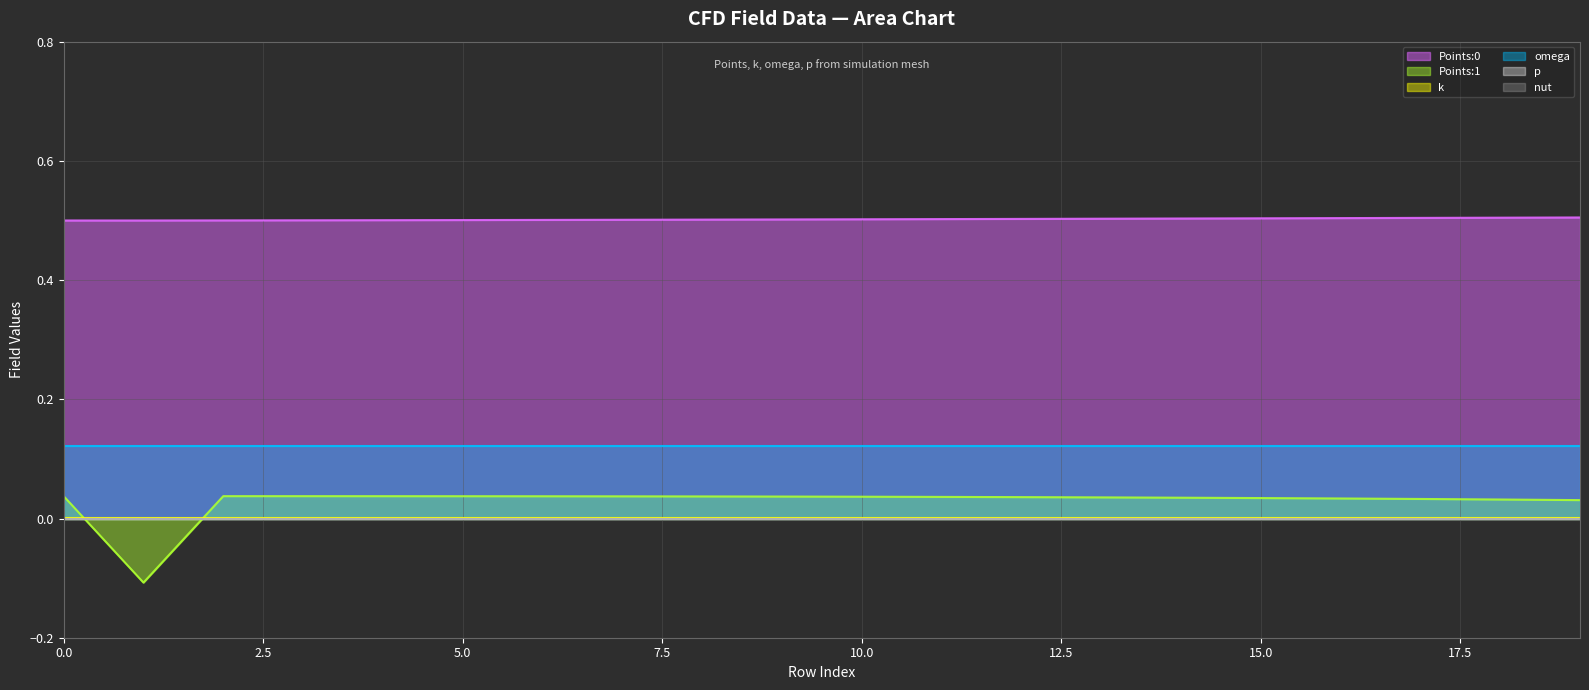

Which series has the largest range (max minus min)?

Points:1 (line)